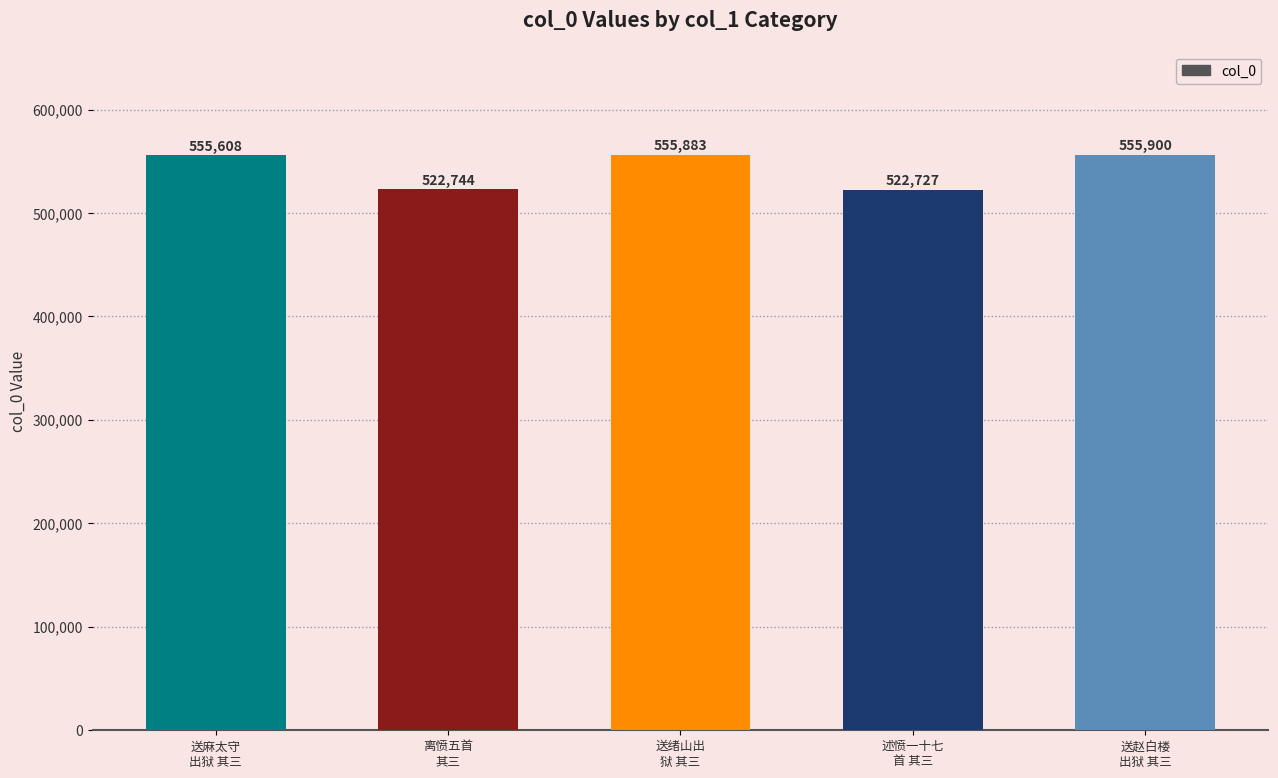

What is the value of the 2nd bar from the left?

522744